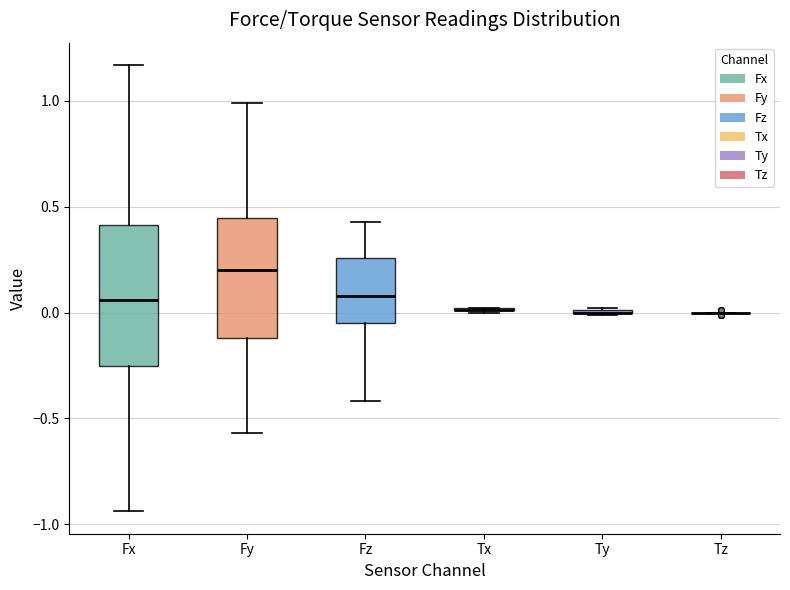

Which box is the tallest, from its lower edge to its upper edge?

Fx